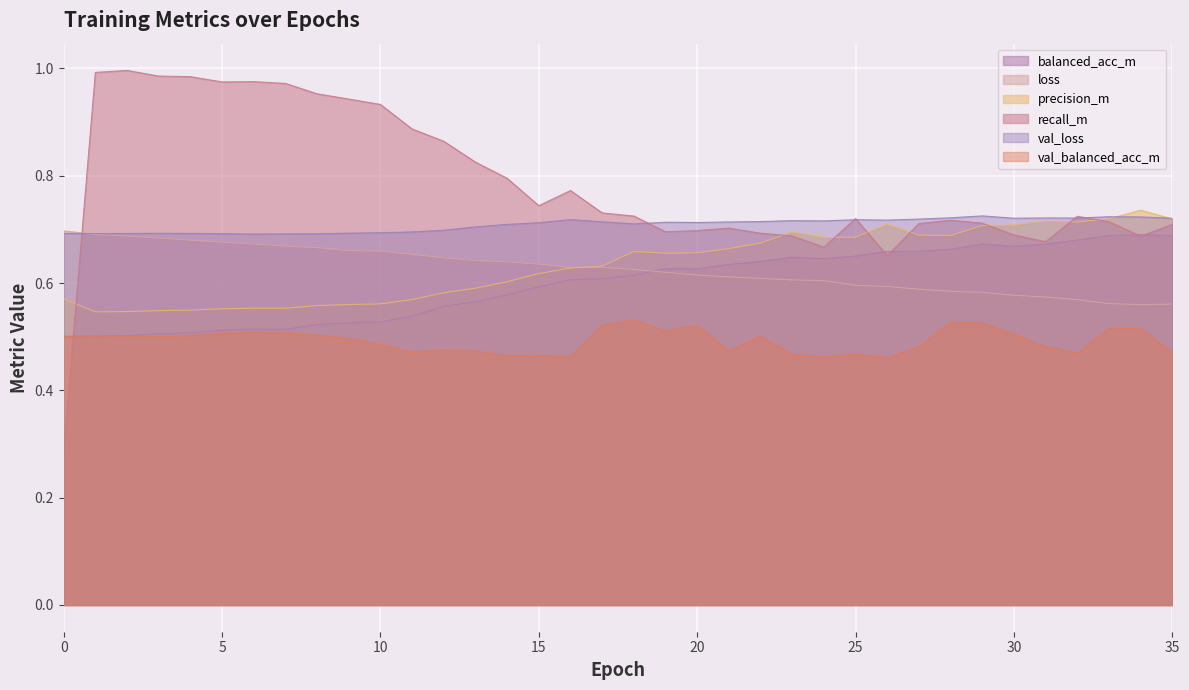

What is the total value across all series at 12?

3.8